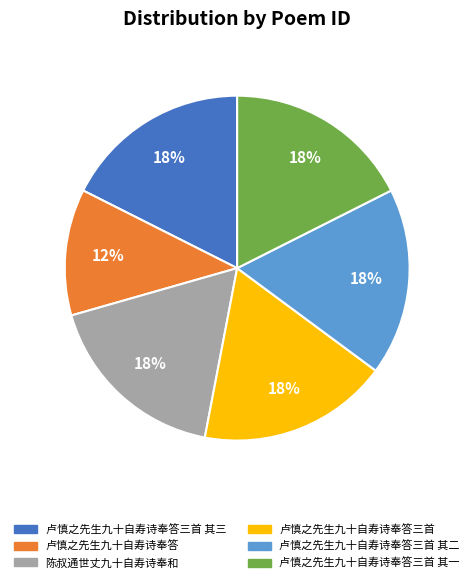

Is there a majority slice in this chart?

No